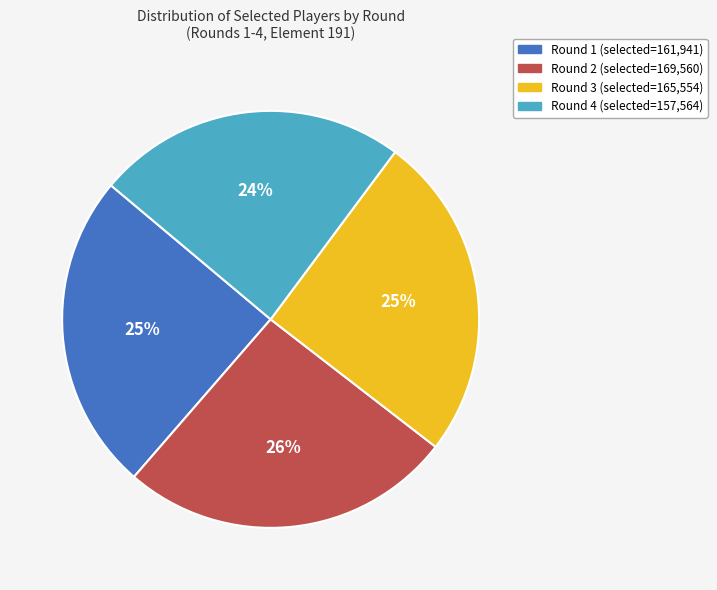

Count the number of slices in the pie.

4